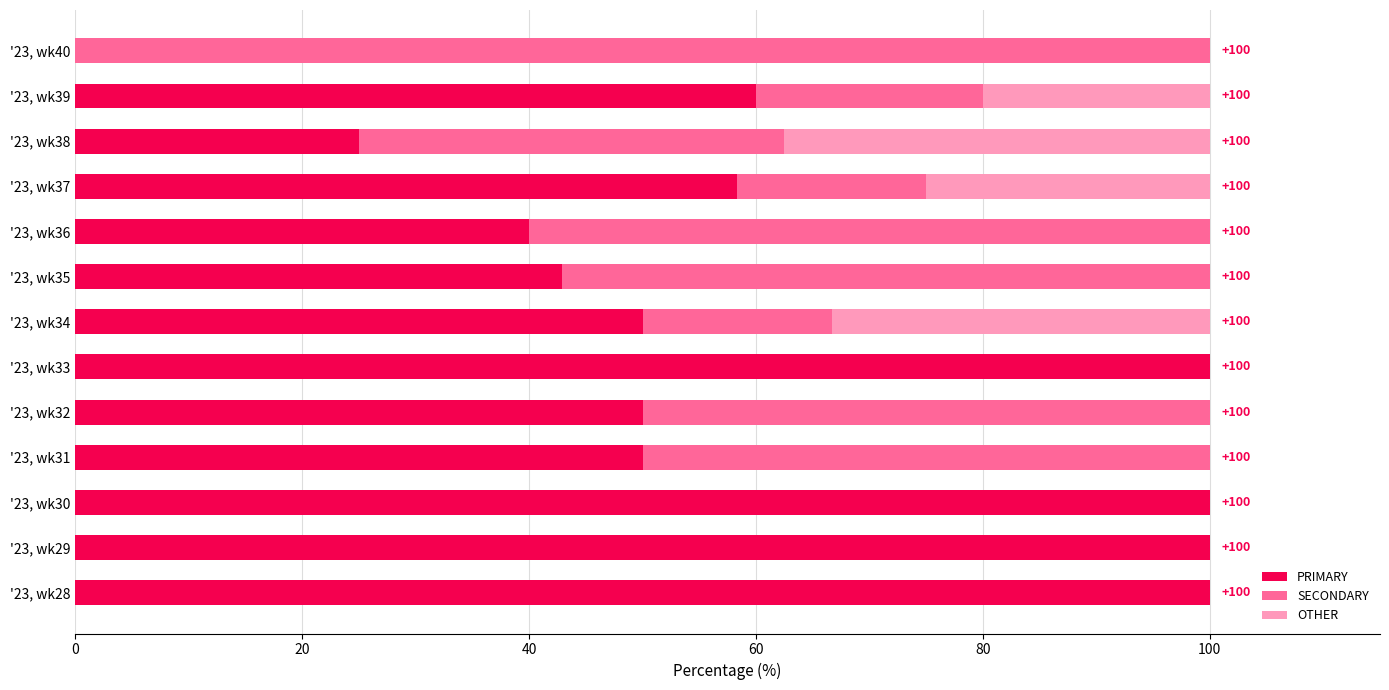

The value of PRIMARY at '23, wk36 is 67.3. True or false?

False